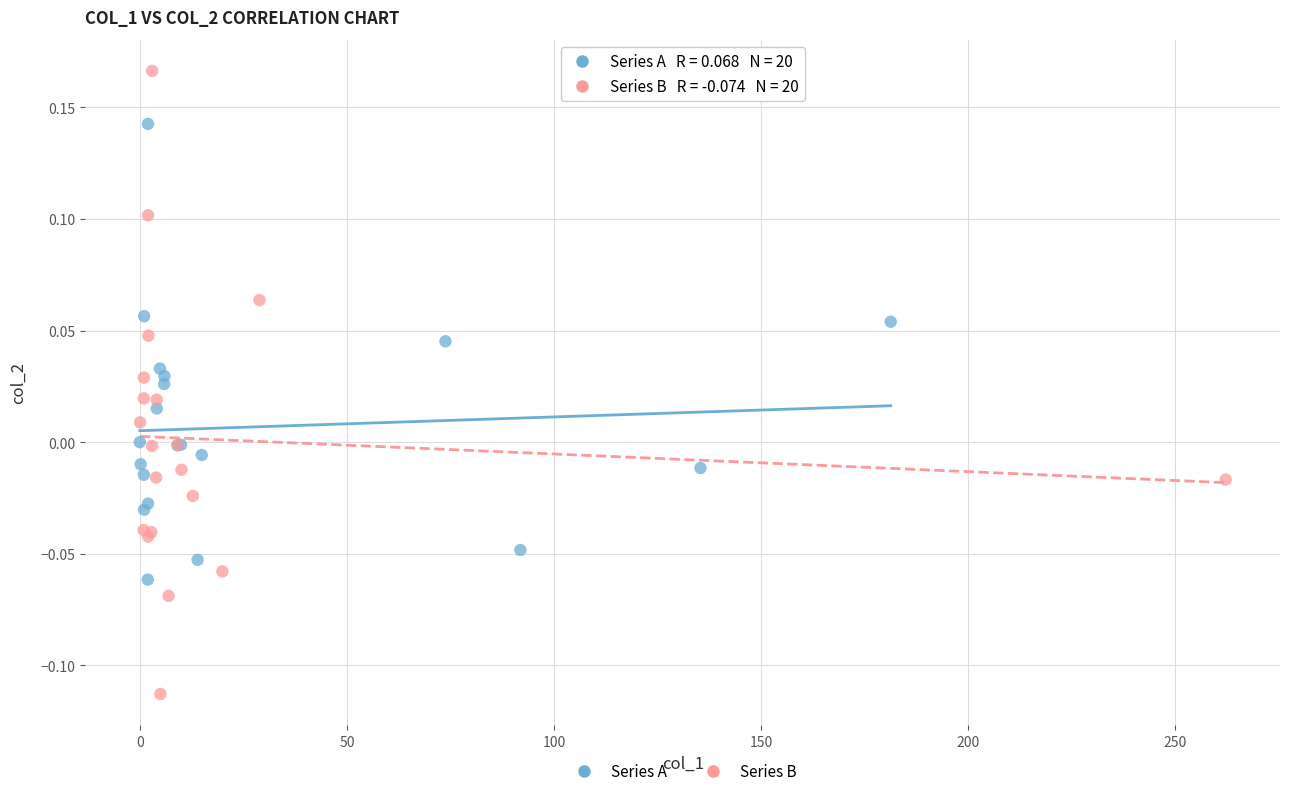

Which series reaches the maximum Y coordinate?

Series B